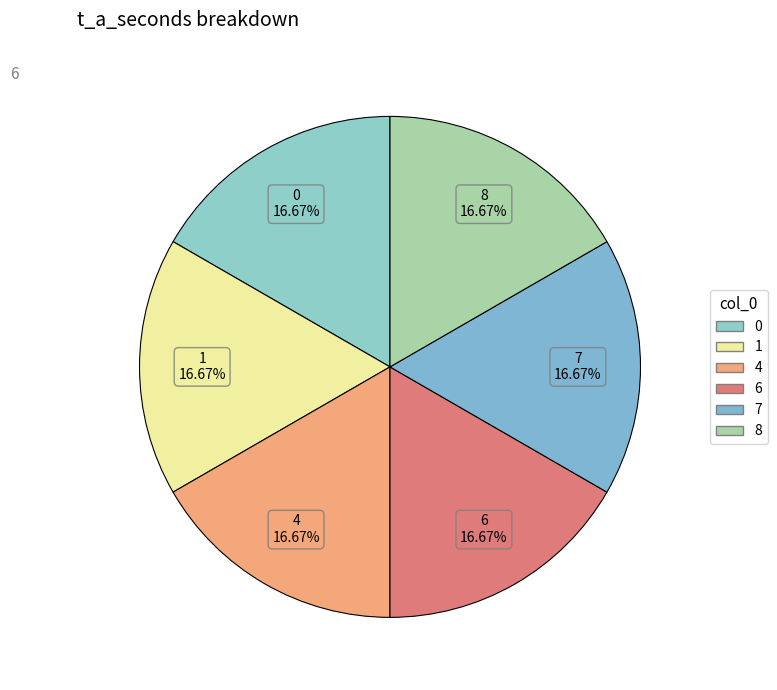

Count the number of slices in the pie.

6